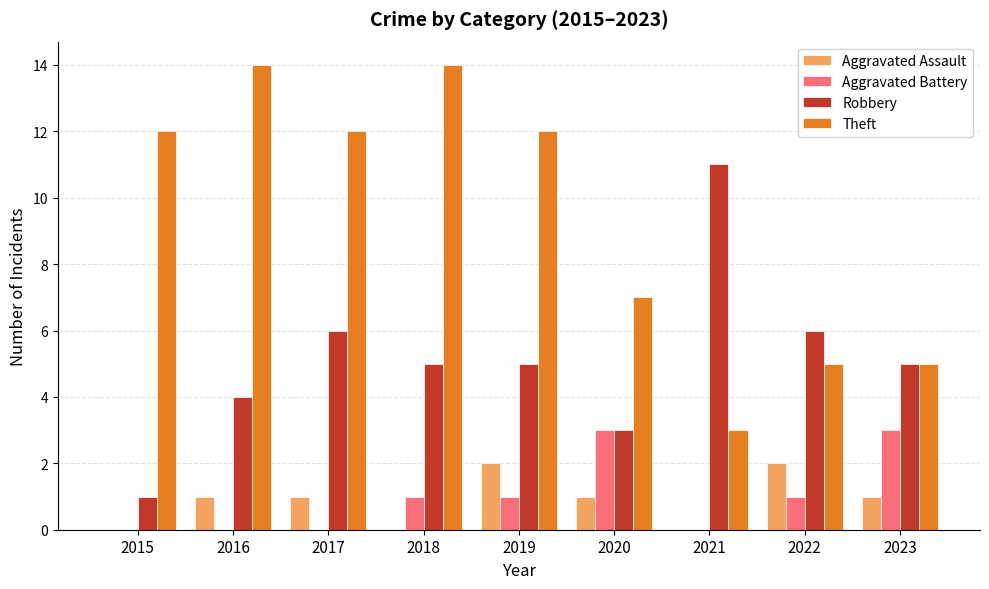

What is the highest value of the Theft series?

14